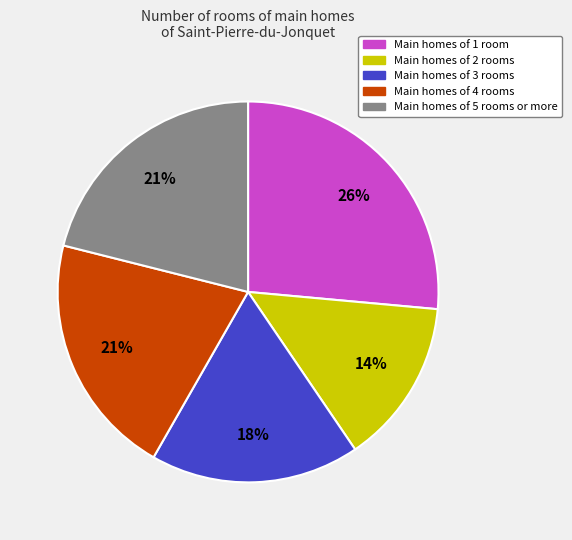

To the nearest percent, what is the difference between the largest and smallest slice percentages?

12%